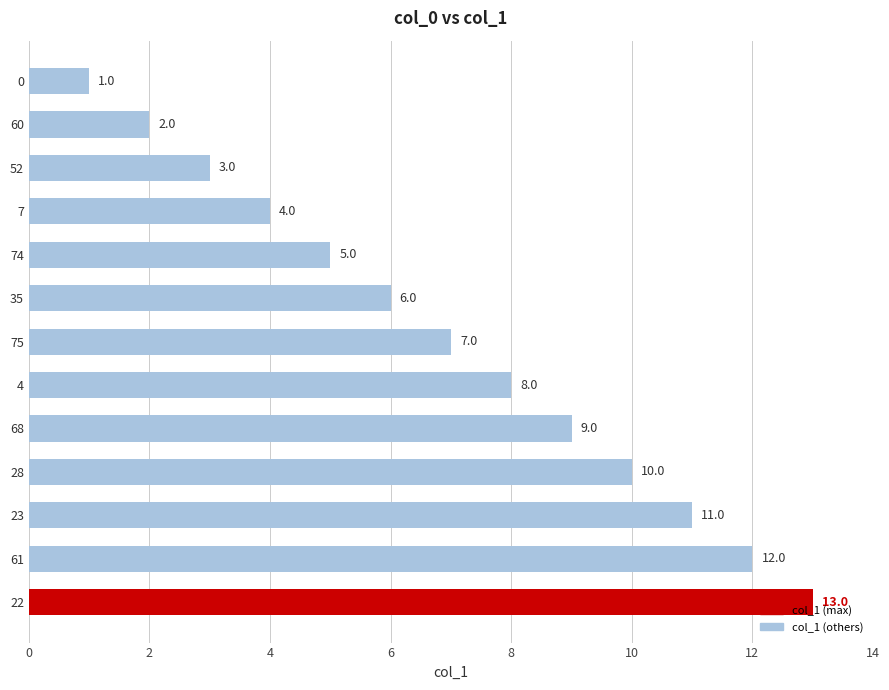

Are the bars grouped side by side (vs. stacked)?

No